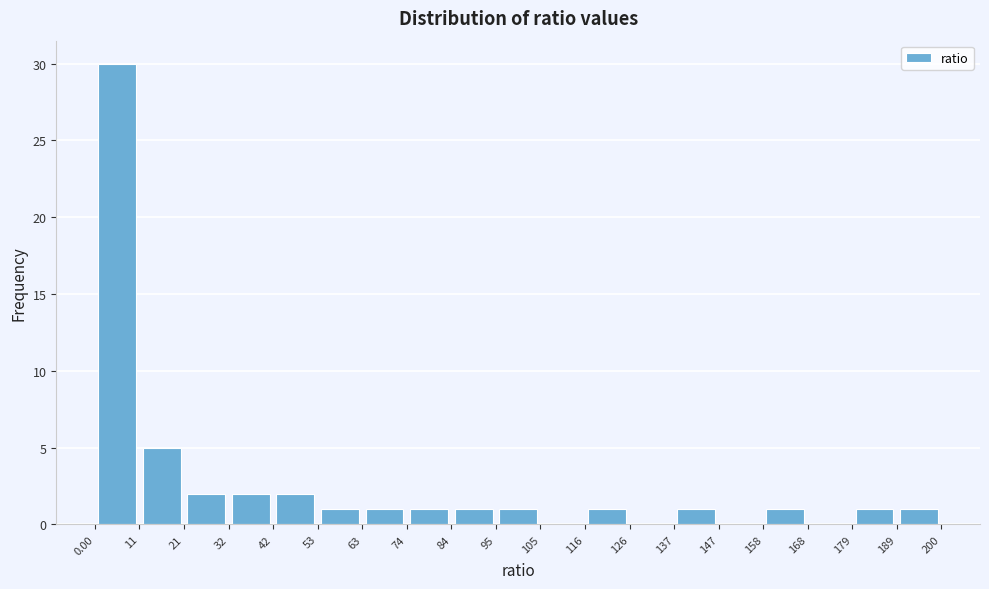

Reading left to right, transcribe this chart: for each bar, give the range it covers on the x-axis and its height. The values are not printed on the chart, so give them approximately, as read against the axis.

0.00 to 11: 30
11 to 21: 5
21 to 32: 2
32 to 42: 2
42 to 53: 2
53 to 63: 1
63 to 74: 1
74 to 84: 1
84 to 95: 1
95 to 105: 1
105 to 116: 0
116 to 126: 1
126 to 137: 0
137 to 147: 1
147 to 158: 0
158 to 168: 1
168 to 179: 0
179 to 189: 1
189 to 200: 1